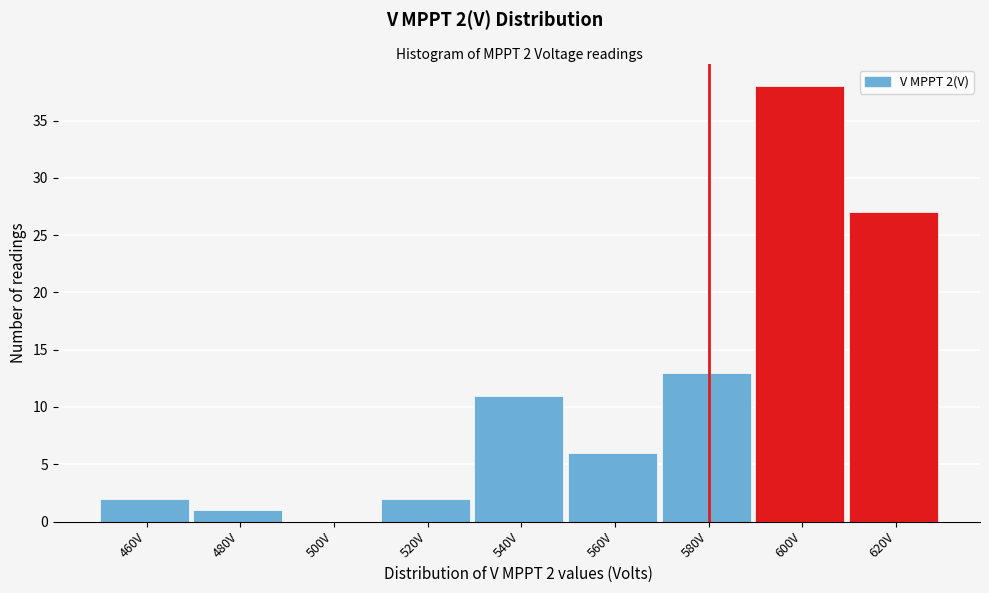

Reading left to right, what are all the values shown in this chart?

460V=2	480V=1	500V=0	520V=2	540V=11	560V=6	580V=13	600V=38	620V=27